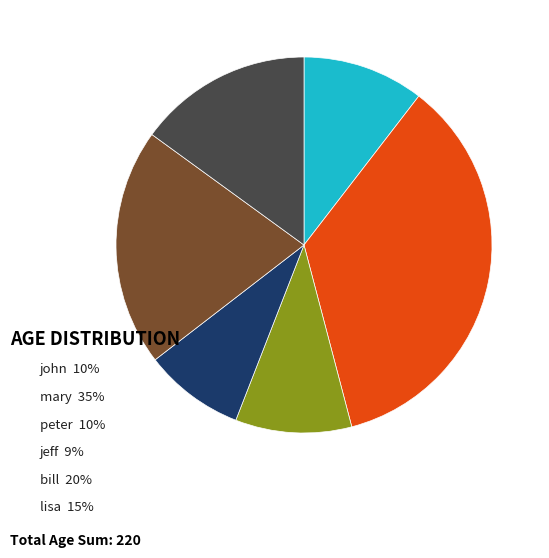

Is there a majority slice in this chart?

No